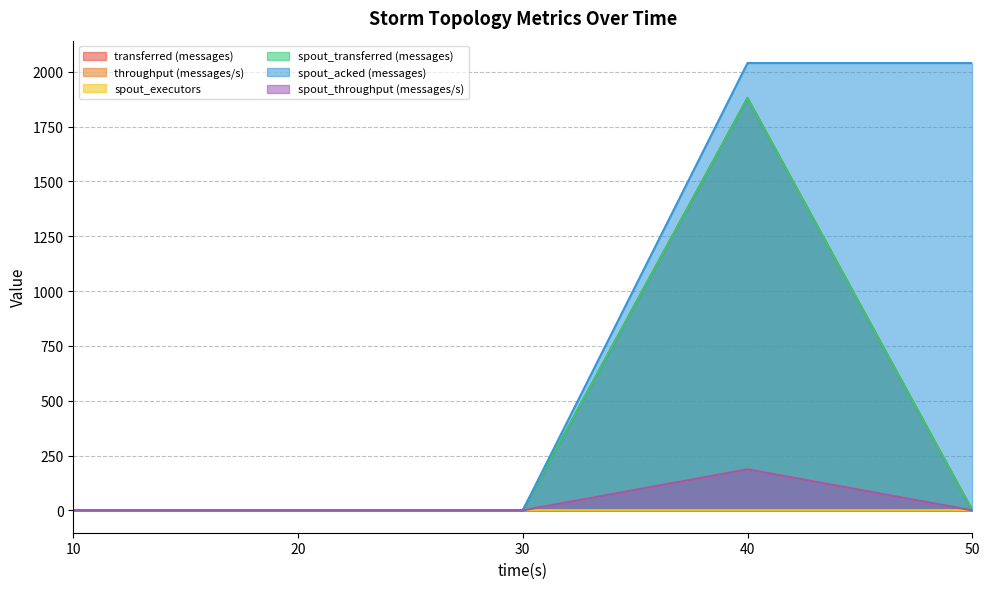

Rank the categories by throughput (messages/s) value from highest to lowest.

40, 10, 20, 30, 50